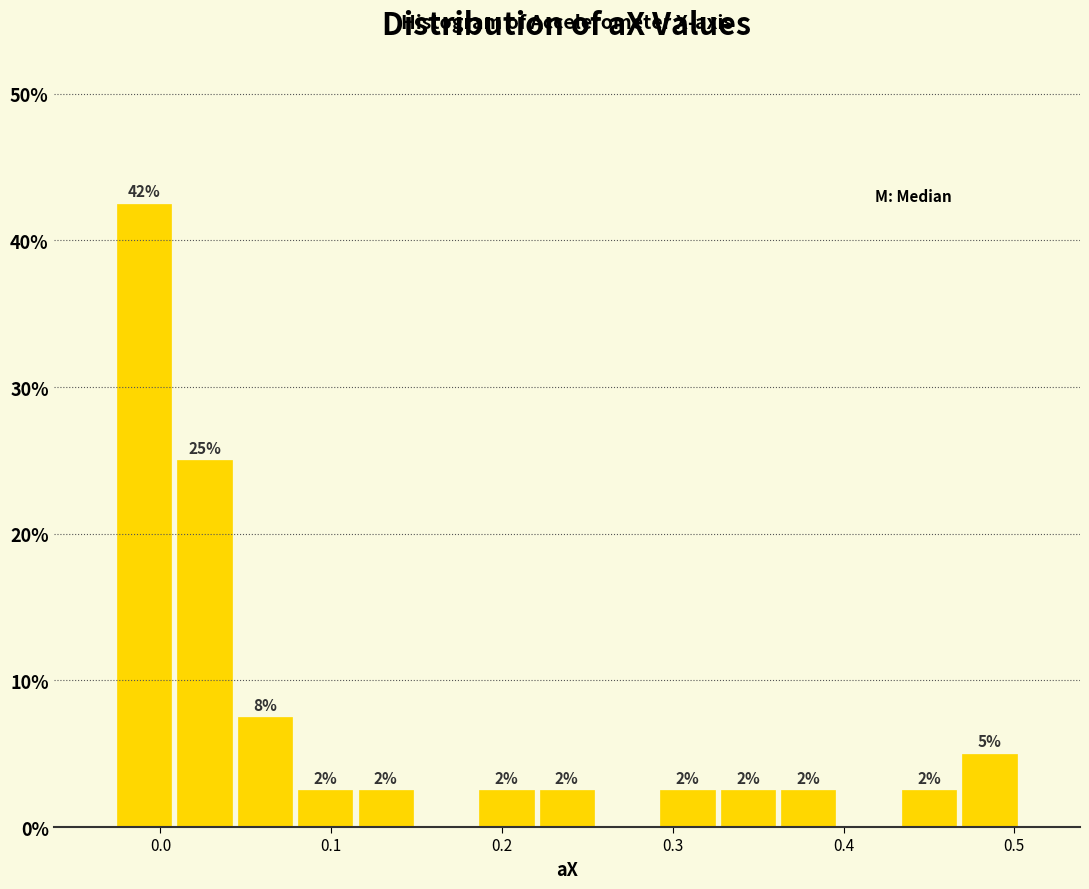

Read against the x-axis, roughly where is the centre of the tallest bar?

-0.01